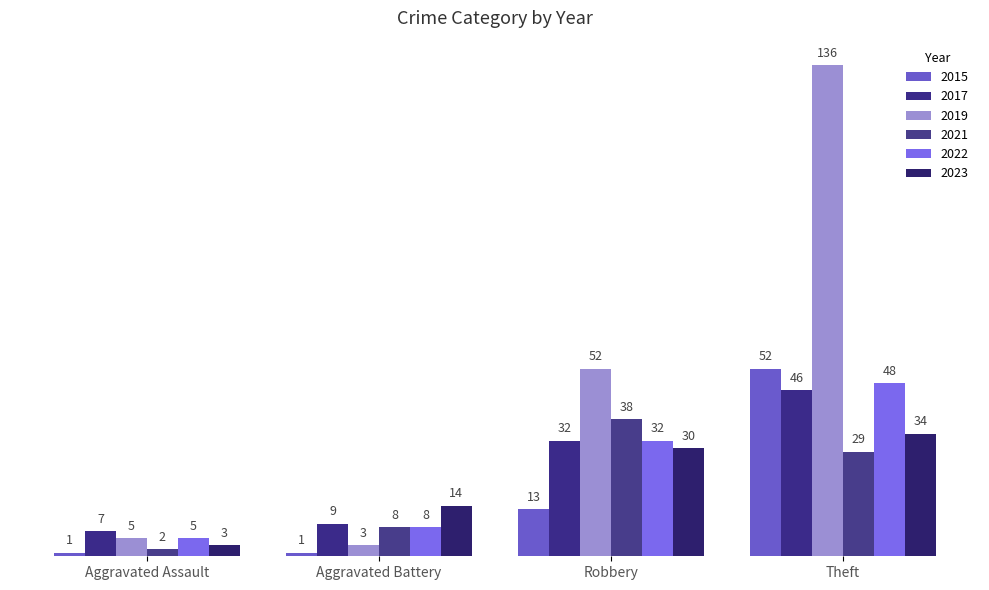

True or false: 2021 has a value of 38 at Robbery.

True